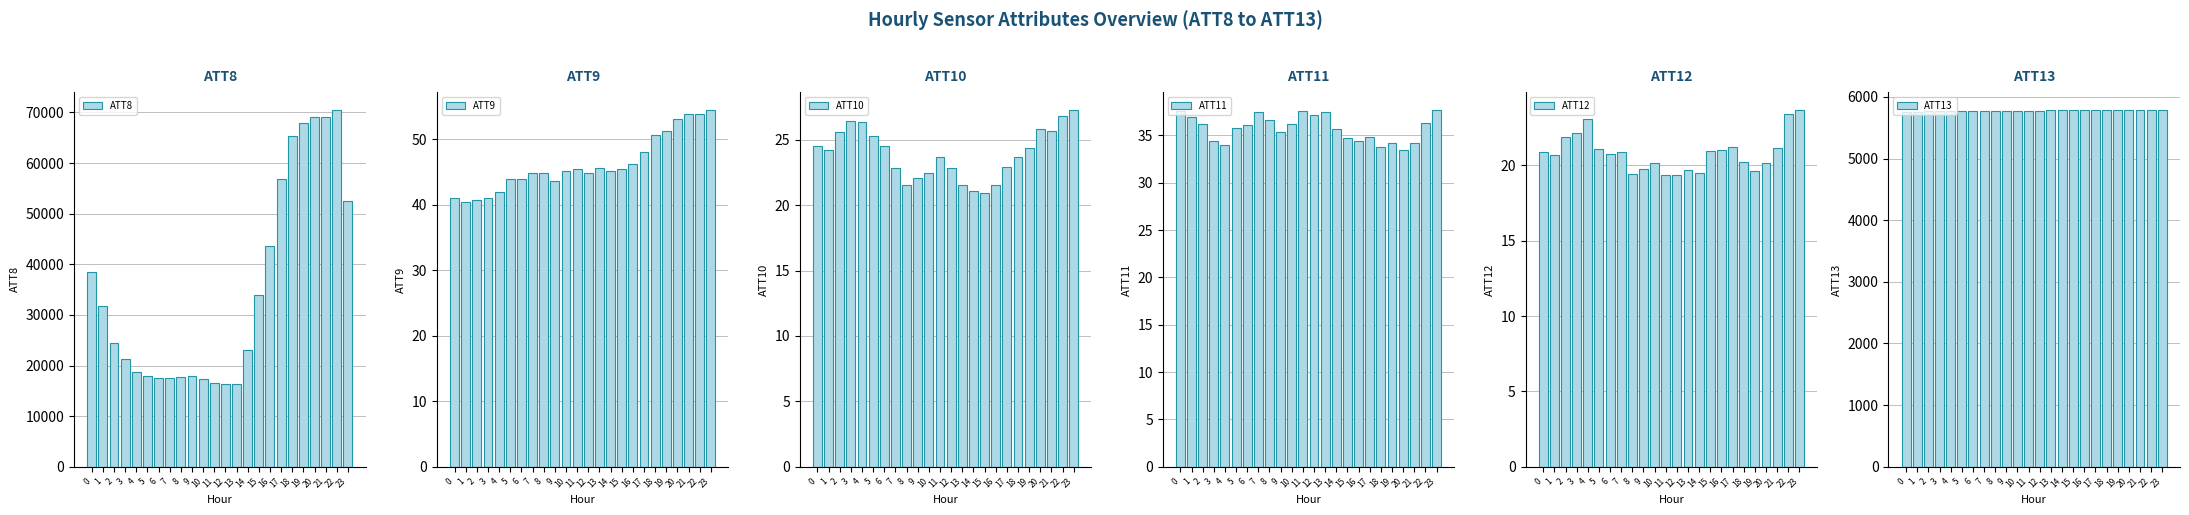

Reading left to right, extract all data points from this chart.

ATT8: 0=38500.0	1=31700.0	2=24500.0	3=21300.0	4=18700.0	5=17900.0	6=17500.0	7=17500.0	8=17700.0	9=17900.0	10=17300.0	11=16500.0	12=16300.0	13=16400.0	14=23000.0	15=33900.0	16=43700.0	17=56800.0	18=65300.0	19=68000.0	20=69000.0	21=69000.0	22=70500.0	23=52500.0
ATT9: 0=41.1	1=40.4	2=40.7	3=41.1	4=41.9	5=43.8	6=43.9	7=44.9	8=44.8	9=43.6	10=45.1	11=45.5	12=44.8	13=45.6	14=45.2	15=45.5	16=46.3	17=48.0	18=50.7	19=51.3	20=53.1	21=53.8	22=53.9	23=54.4
ATT10: 0=24.5	1=24.2	2=25.6	3=26.4	4=26.4	5=25.3	6=24.5	7=22.9	8=21.5	9=22.1	10=22.5	11=23.7	12=22.8	13=21.6	14=21.0	15=21.0	16=21.6	17=22.9	18=23.6	19=24.4	20=25.8	21=25.7	22=26.8	23=27.3
ATT11: 0=37.6	1=37.0	2=36.1	3=34.4	4=34.0	5=35.8	6=36.1	7=37.5	8=36.6	9=35.3	10=36.2	11=37.5	12=37.2	13=37.5	14=35.7	15=34.7	16=34.5	17=34.8	18=33.8	19=34.2	20=33.5	21=34.2	22=36.3	23=37.7
ATT12: 0=20.9	1=20.7	2=21.9	3=22.1	4=23.1	5=21.1	6=20.7	7=20.9	8=19.4	9=19.7	10=20.1	11=19.3	12=19.3	13=19.7	14=19.5	15=20.9	16=21.0	17=21.2	18=20.2	19=19.6	20=20.2	21=21.2	22=23.4	23=23.7
ATT13: 0=5759.4	1=5762.2	2=5768.9	3=5771.4	4=5769.1	5=5766.5	6=5765.2	7=5767.4	8=5764.8	9=5769.3	10=5771.3	11=5771.2	12=5774.7	13=5782.0	14=5786.1	15=5788.6	16=5788.9	17=5787.8	18=5784.1	19=5784.0	20=5784.7	21=5784.1	22=5783.8	23=5786.7